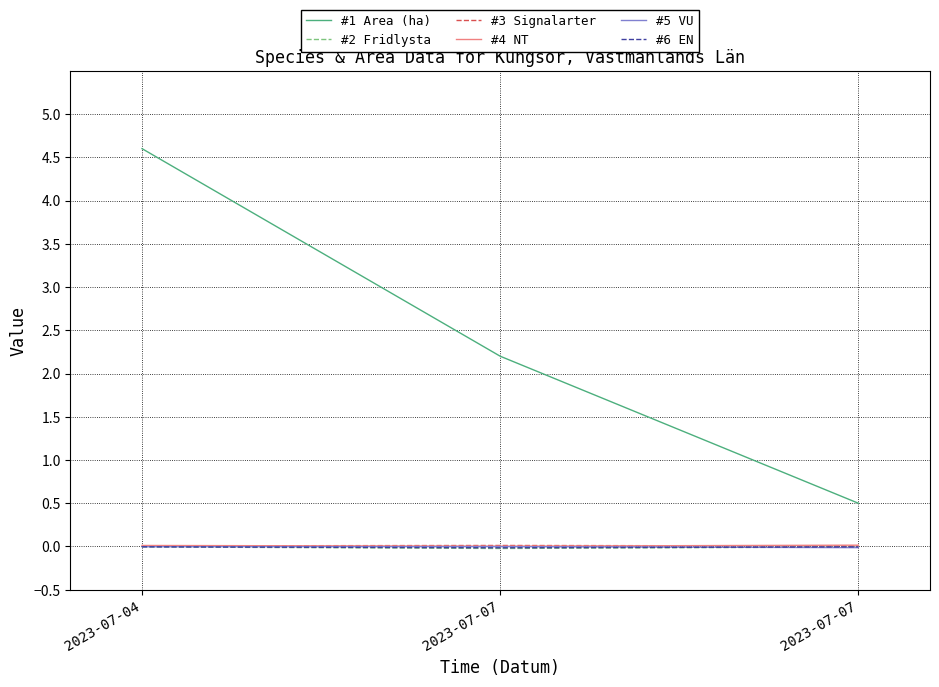

Which series has the widest spread of values?

#1 Area (ha)